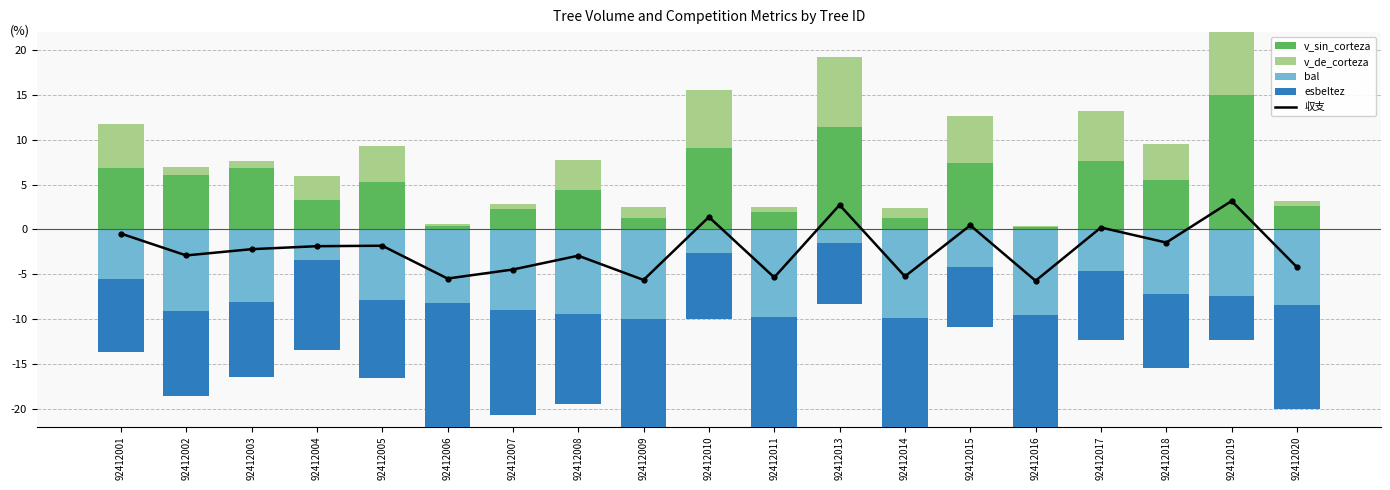

At which category is the sum across all series the highest?

92412019